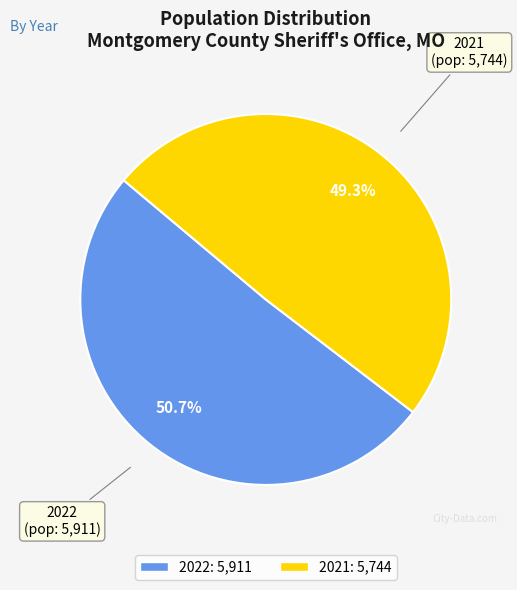

Which has a higher value, 2021 or 2022?

2022